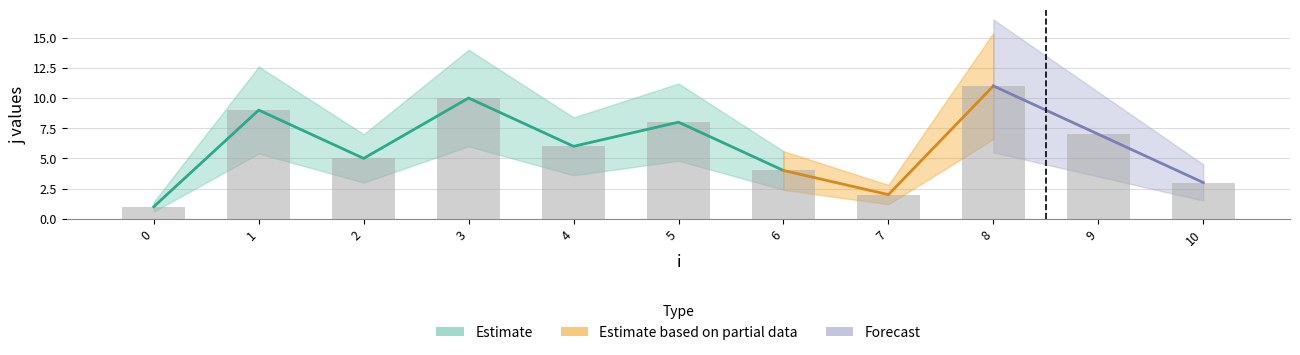

Rank the categories by value from lowest to highest.

0, 7, 10, 6, 2, 4, 9, 5, 1, 3, 8